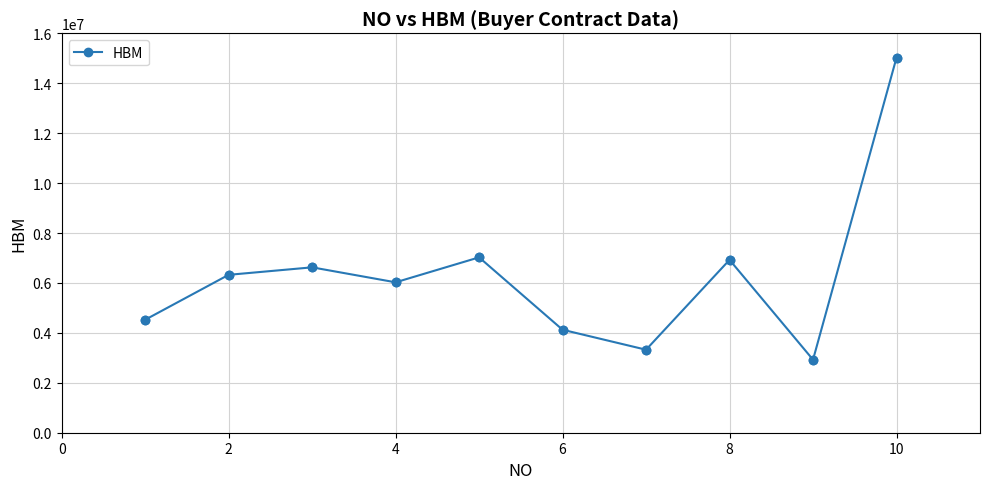

True or false: there are more than 2 points higher than both neighbors.

True